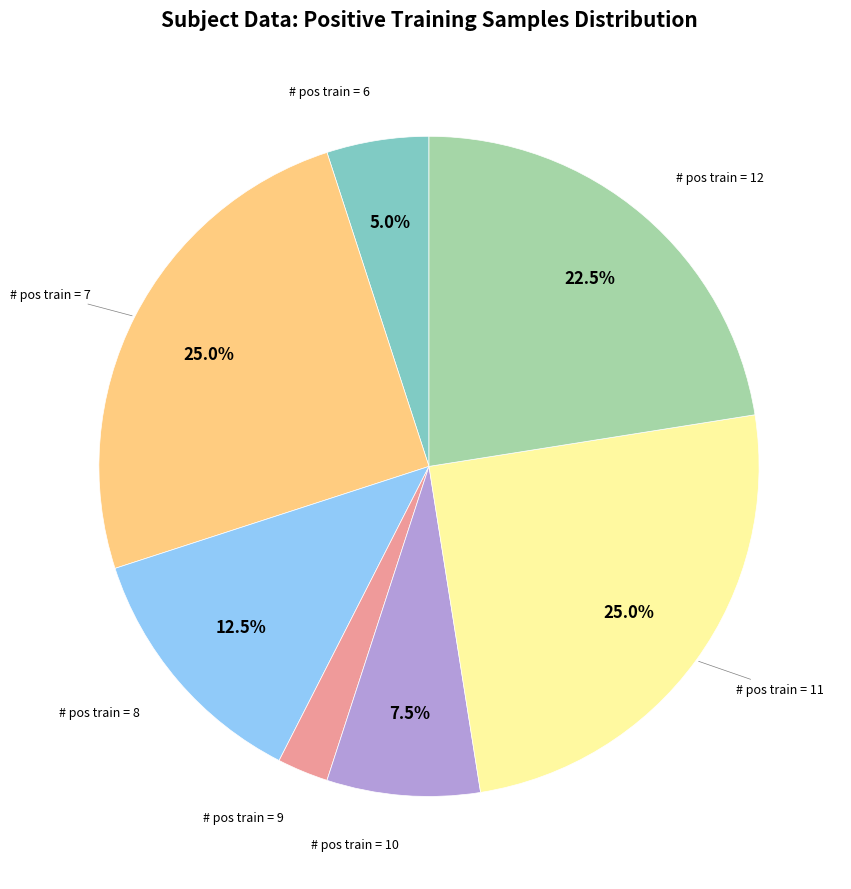

Is there any slice that represents more than half of the pie?

No